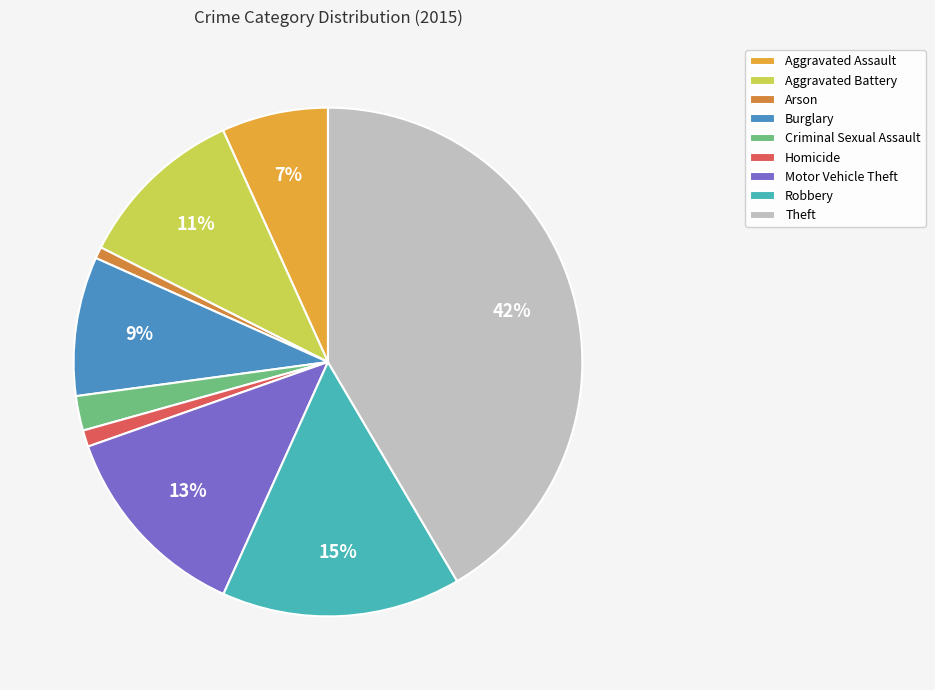

Is Theft the majority of the pie?

No